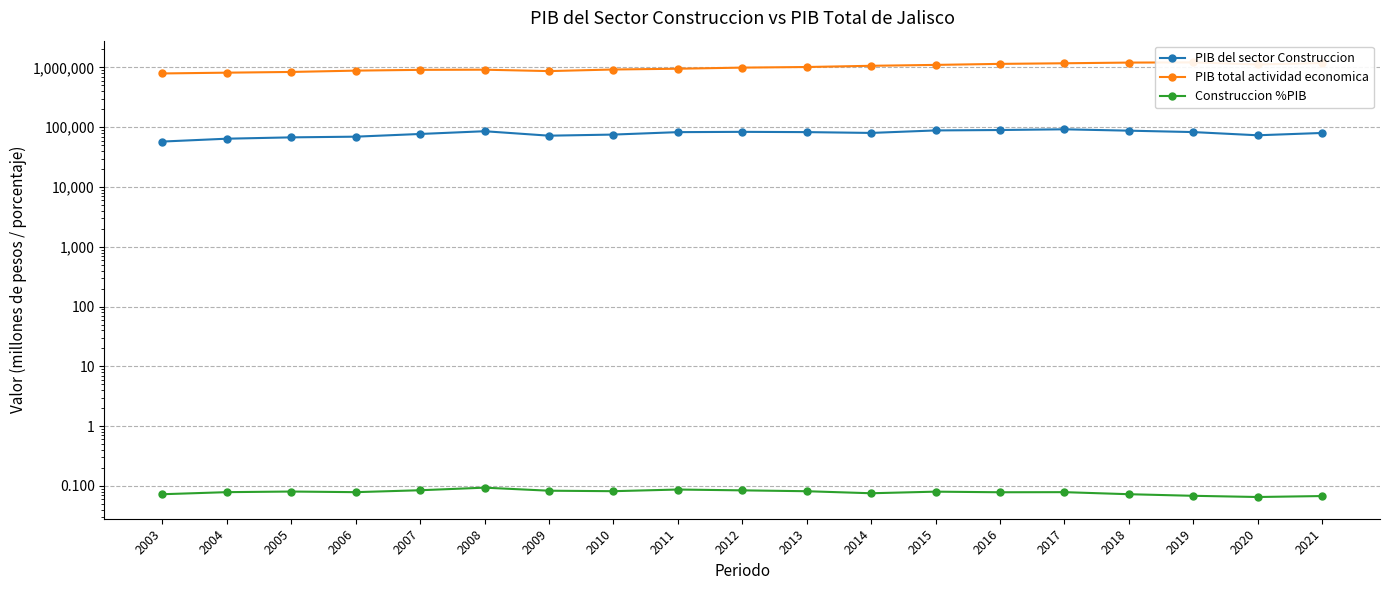

Is the value of Construccion %PIB at 2009 greater than the value of PIB total actividad economica at 2006?

No